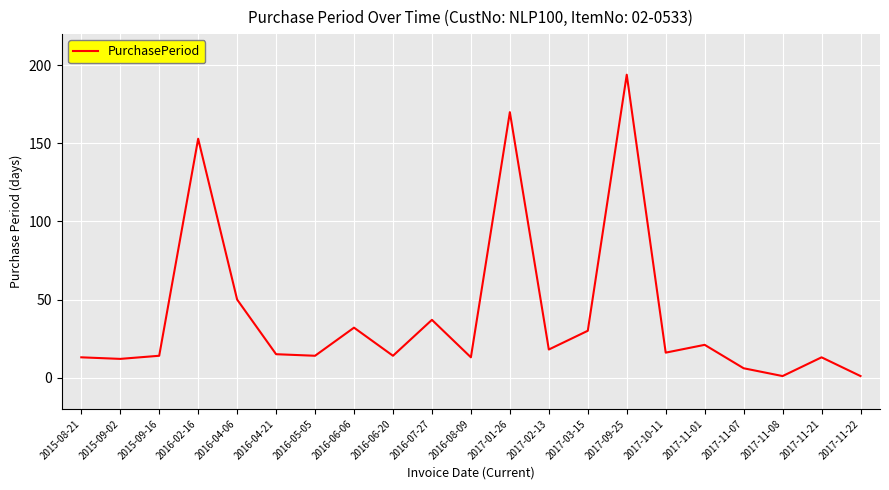

What is the change in value from 2017-02-13 to 2017-11-21?

-5